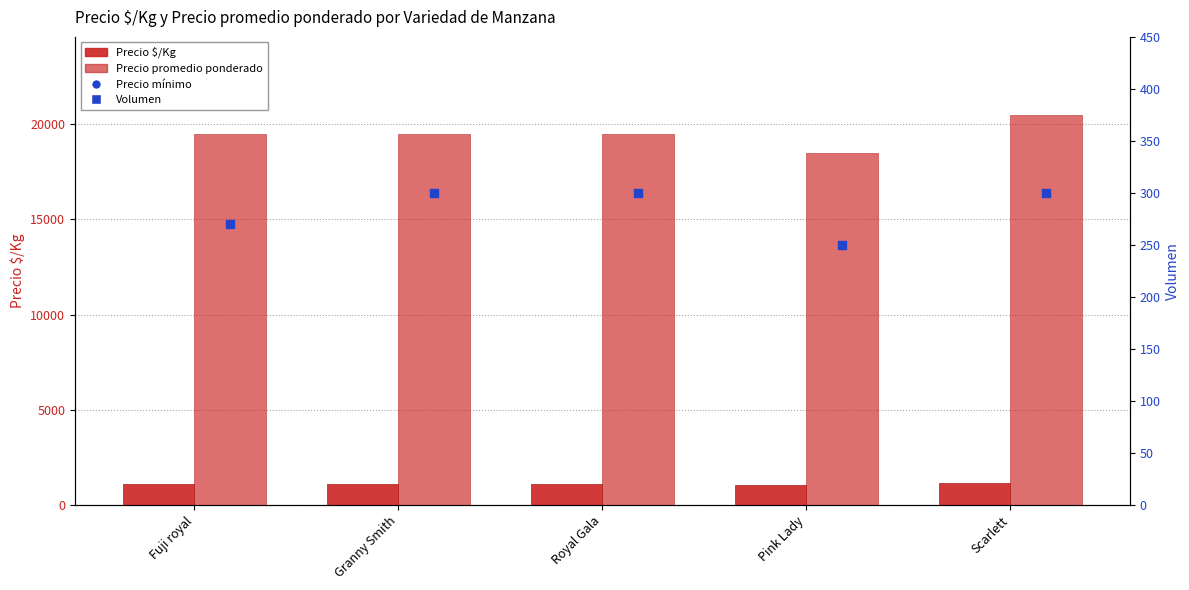

What is the total value across all series at Fuji royal?

38853